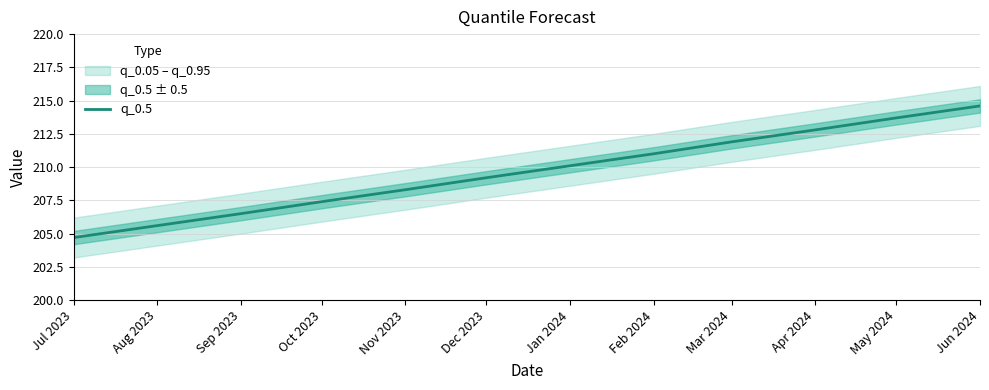

How many data points are less than 210?

6